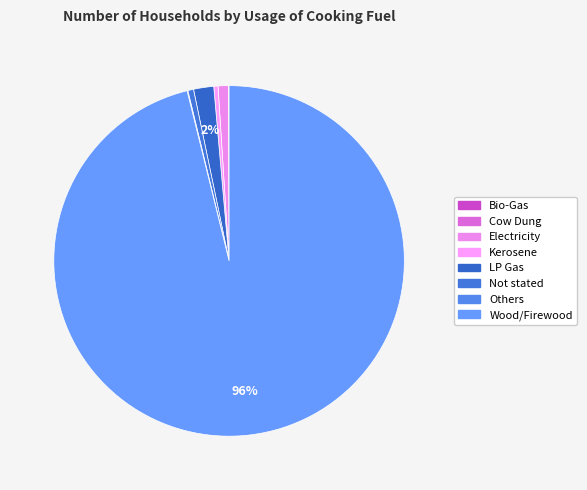

Rank the categories by value from highest to lowest.

Wood/Firewood, LP Gas, Electricity, Not stated, Kerosene, Others, Bio-Gas, Cow Dung